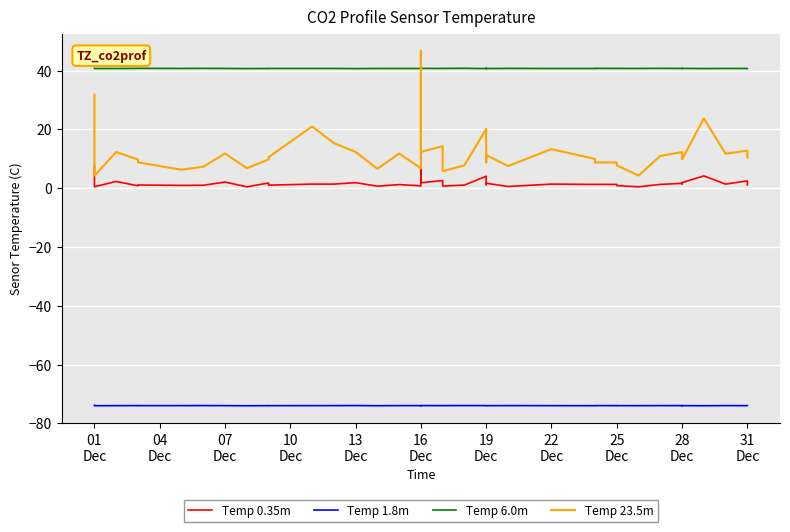

True or false: Temp 23.5m and Temp 1.8m intersect in this chart.

False